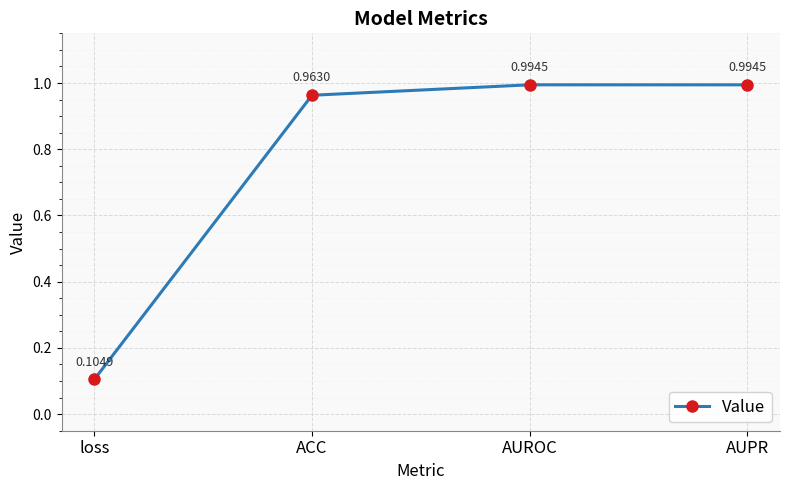

How many lines are shown in the chart?

1